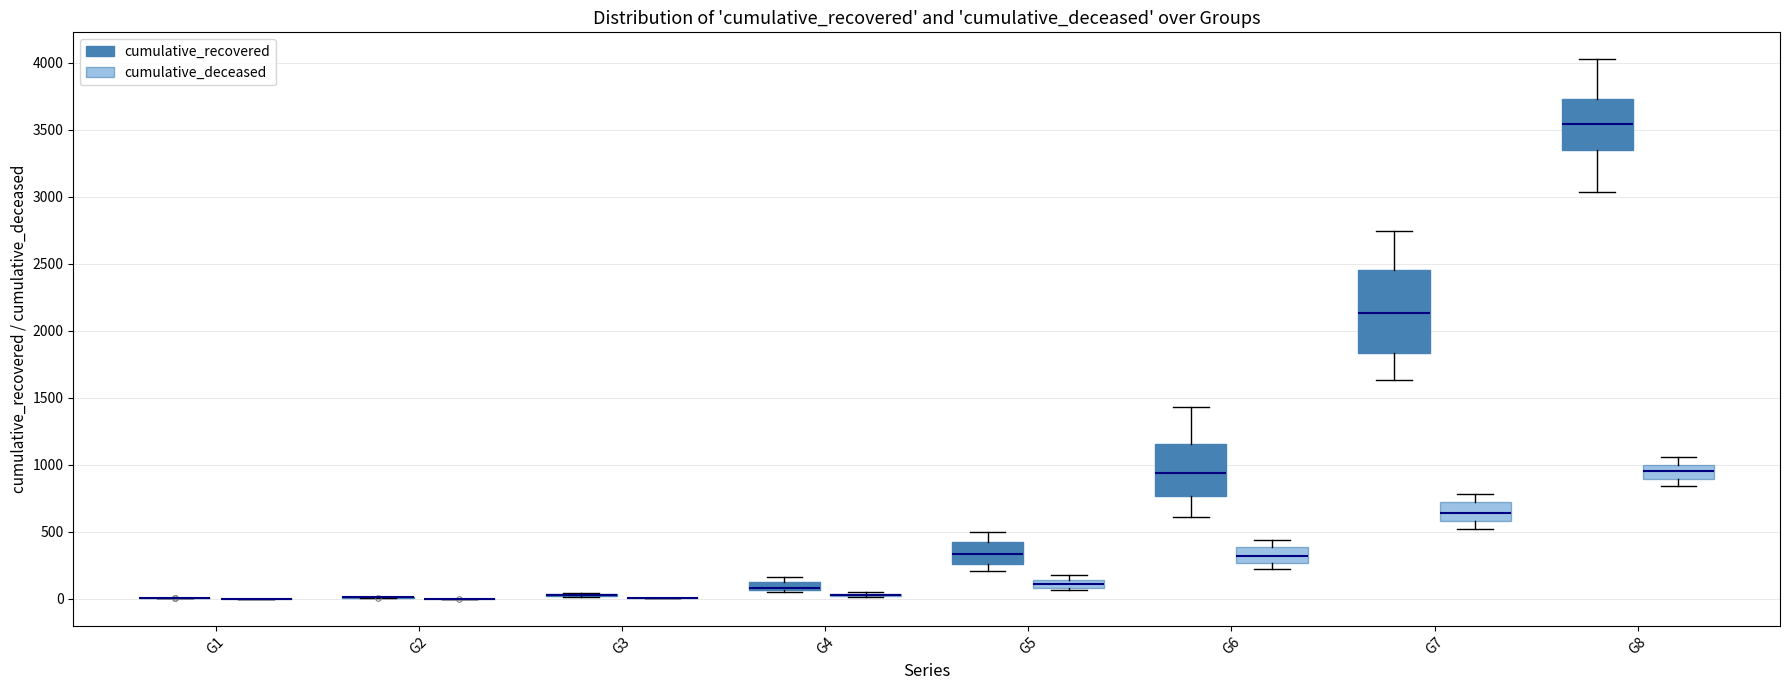

Where does the upper whisker of the box for G6 (cumulative_recovered) end on the y-axis? The values are not printed on the chart, so give them approximately, as read against the axis.

1450